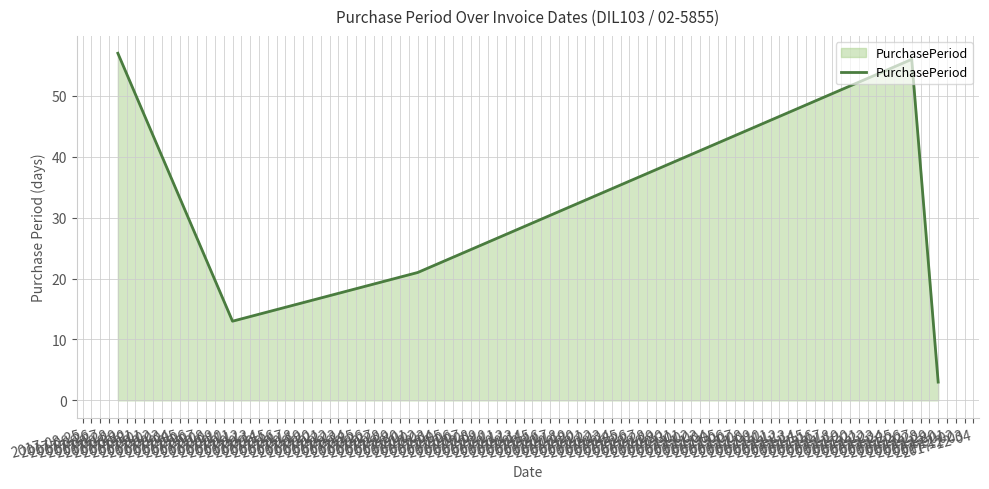

Rank the categories by value from highest to lowest.

2017-08-29, 2017-11-27, 2017-10-02, 2017-09-11, 2017-11-30